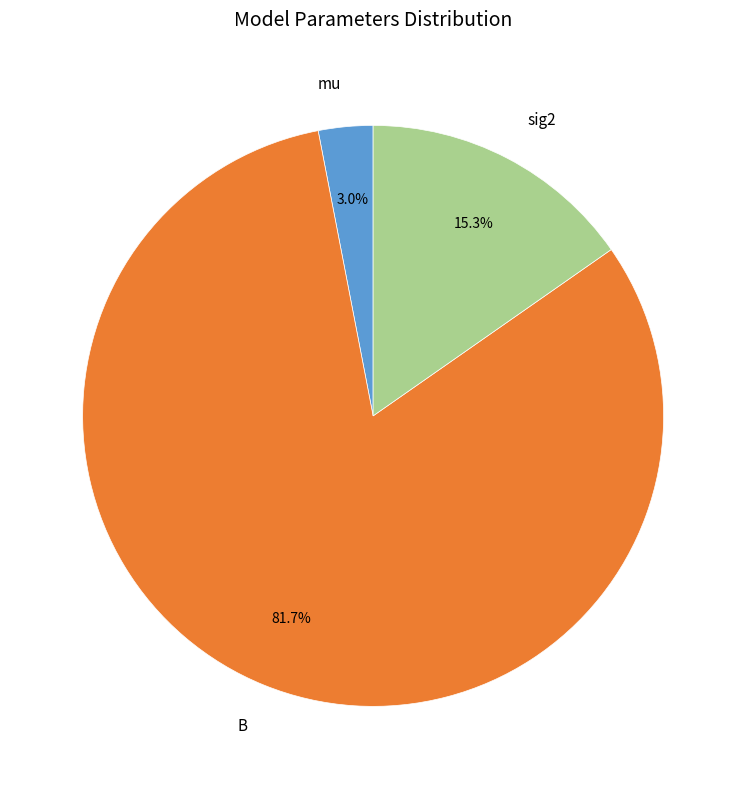

What is the largest slice in the pie chart?

B